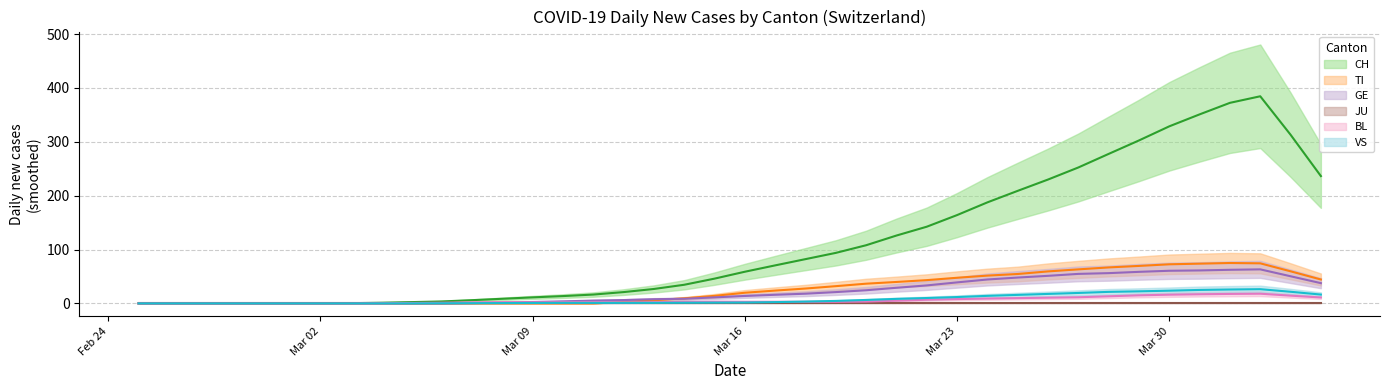

Is it true that VS equals 8.7 at 2020-03-24?

False